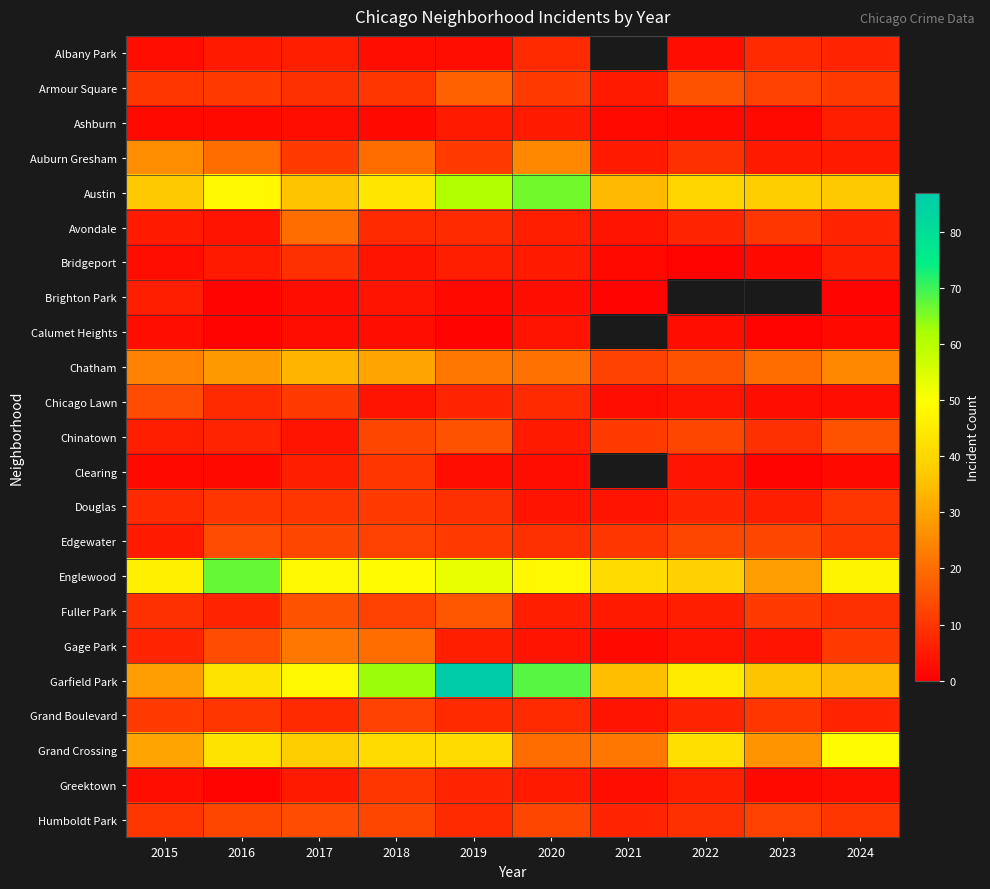

At which category is the sum across all series the highest?

2019